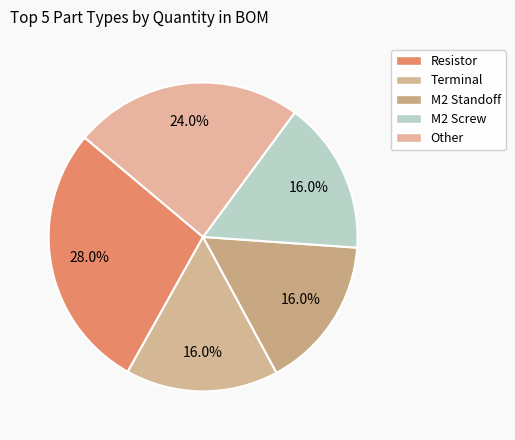

Which slice is the smallest?

Terminal